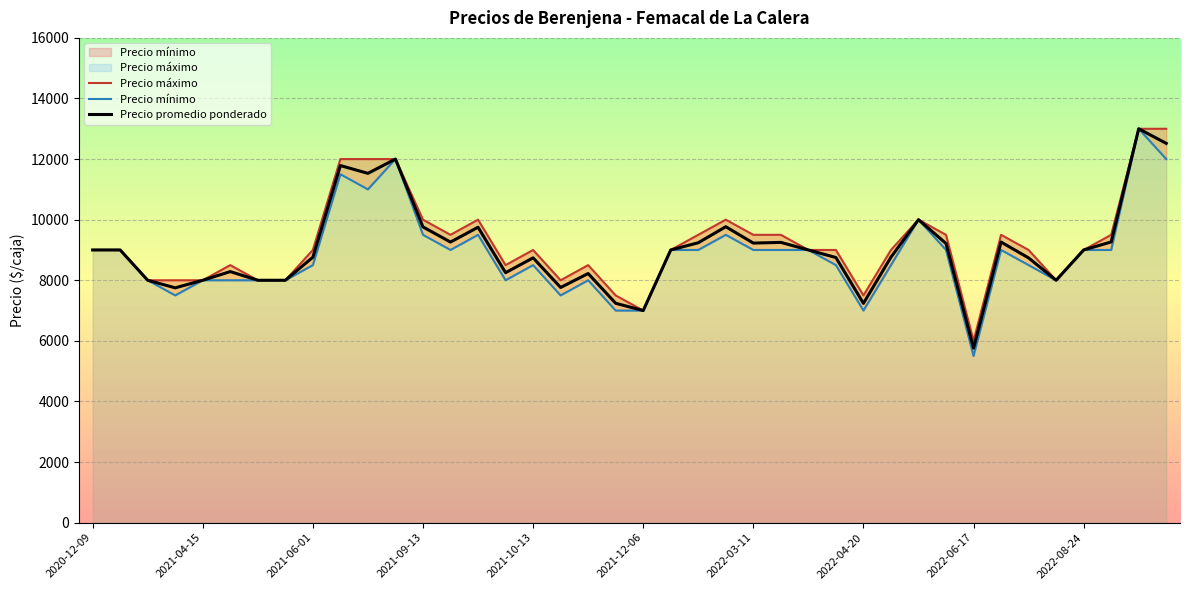

What is the minimum value for Precio promedio ponderado?

5758